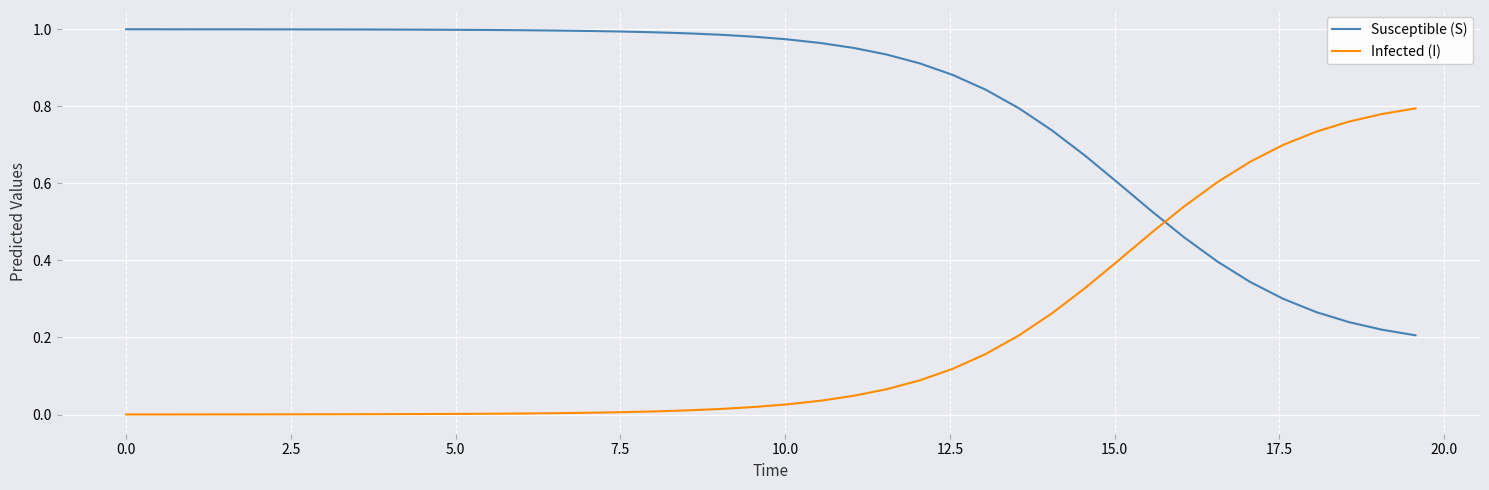

How many intersections are there between Susceptible (S) and Infected (I)?

1